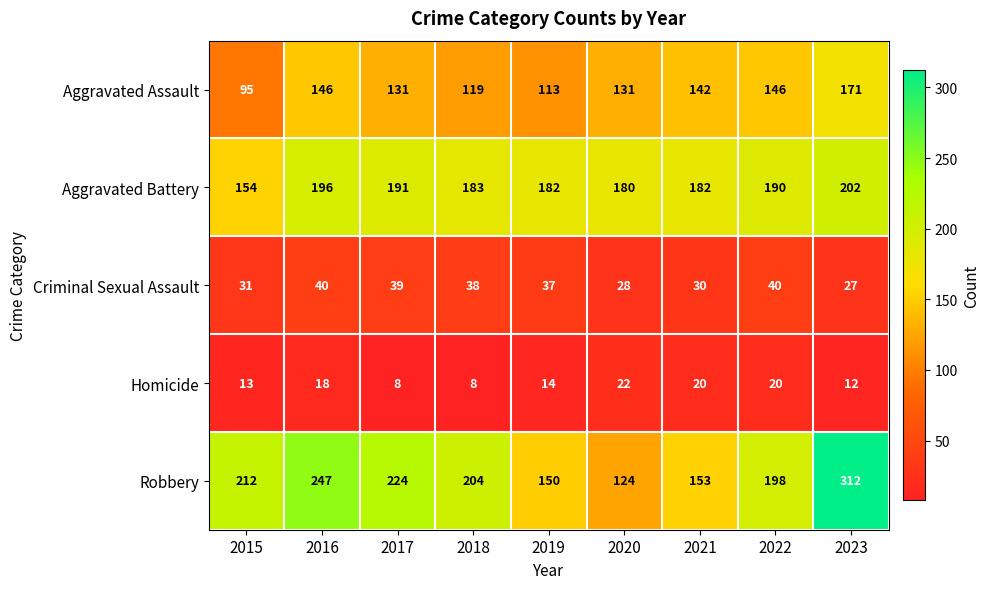

The Aggravated Assault series shows 196 at 2018. True or false?

False